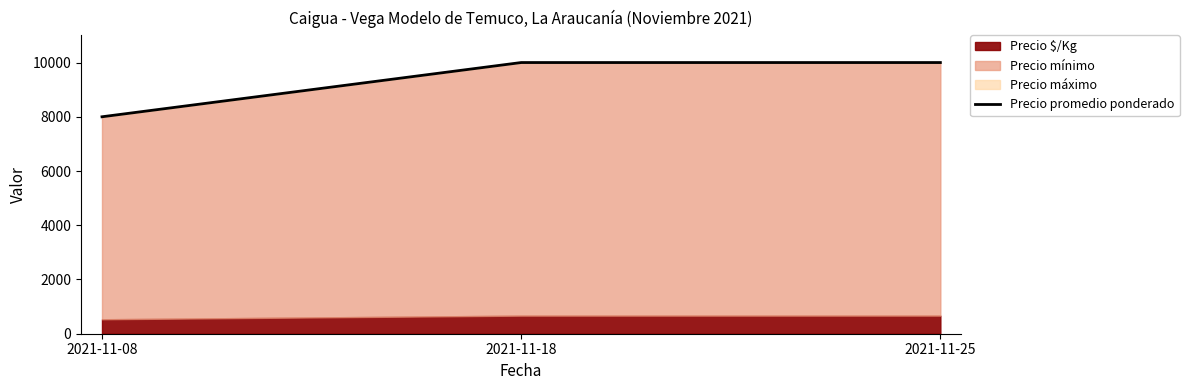

Which has a higher value, 2021-11-25 or 2021-11-18?

2021-11-25